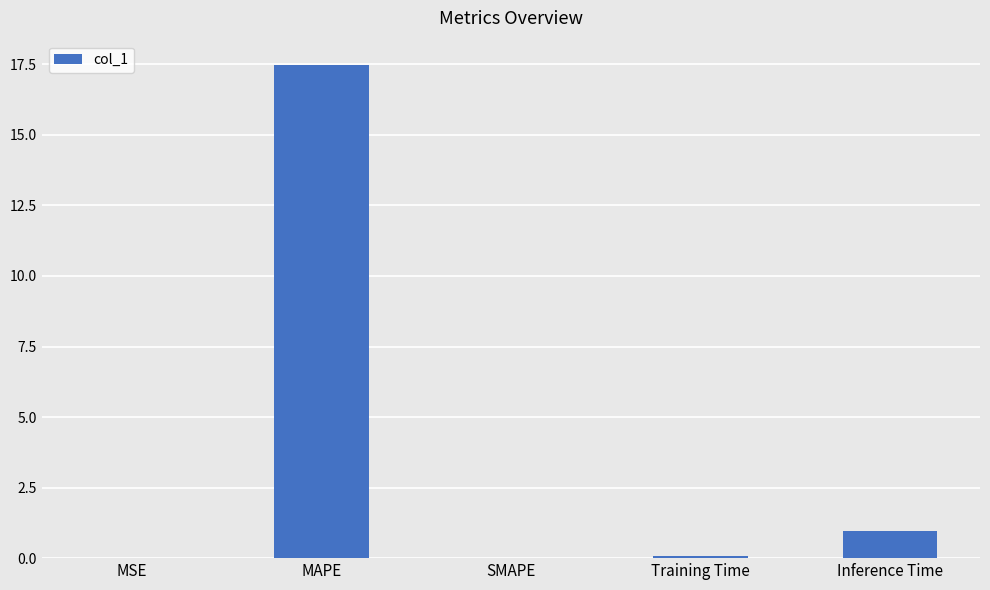

Between Inference Time and MAPE, which is larger?

MAPE